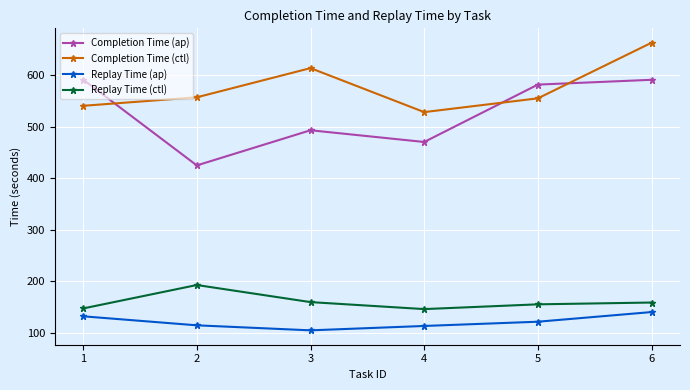

The Replay Time (ctl) series shows 159.3 at 3. True or false?

True